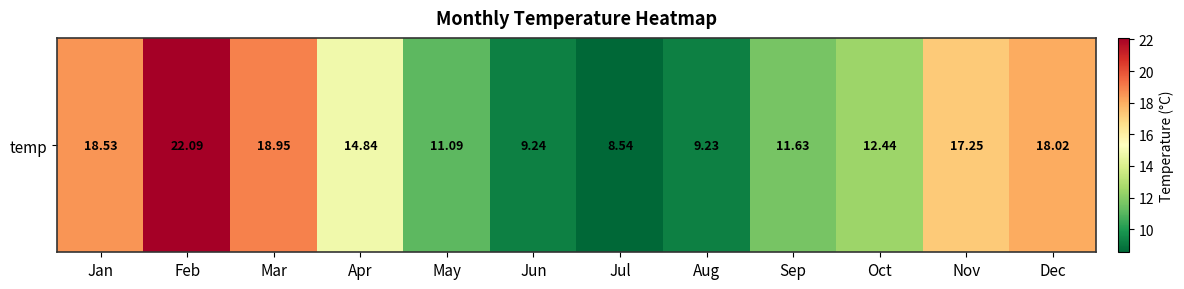

What value does the data have at Jan?

18.5